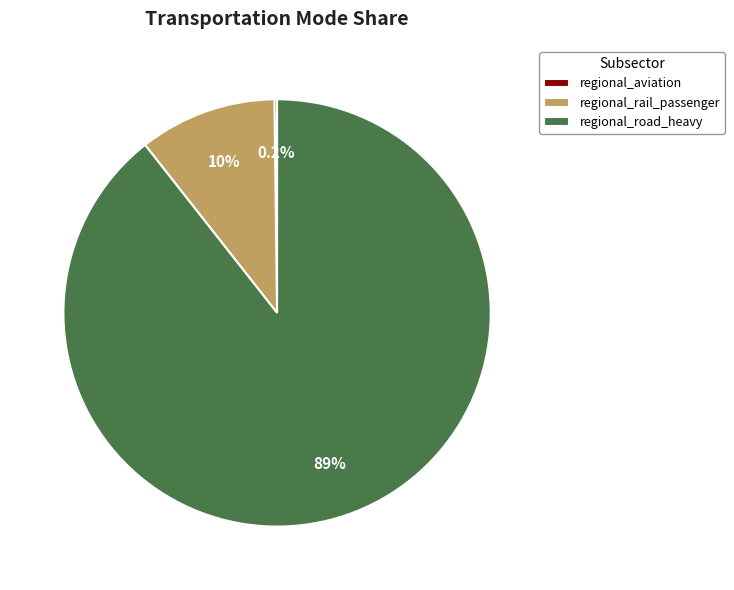

To the nearest percent, what is the average slice percentage?

33%